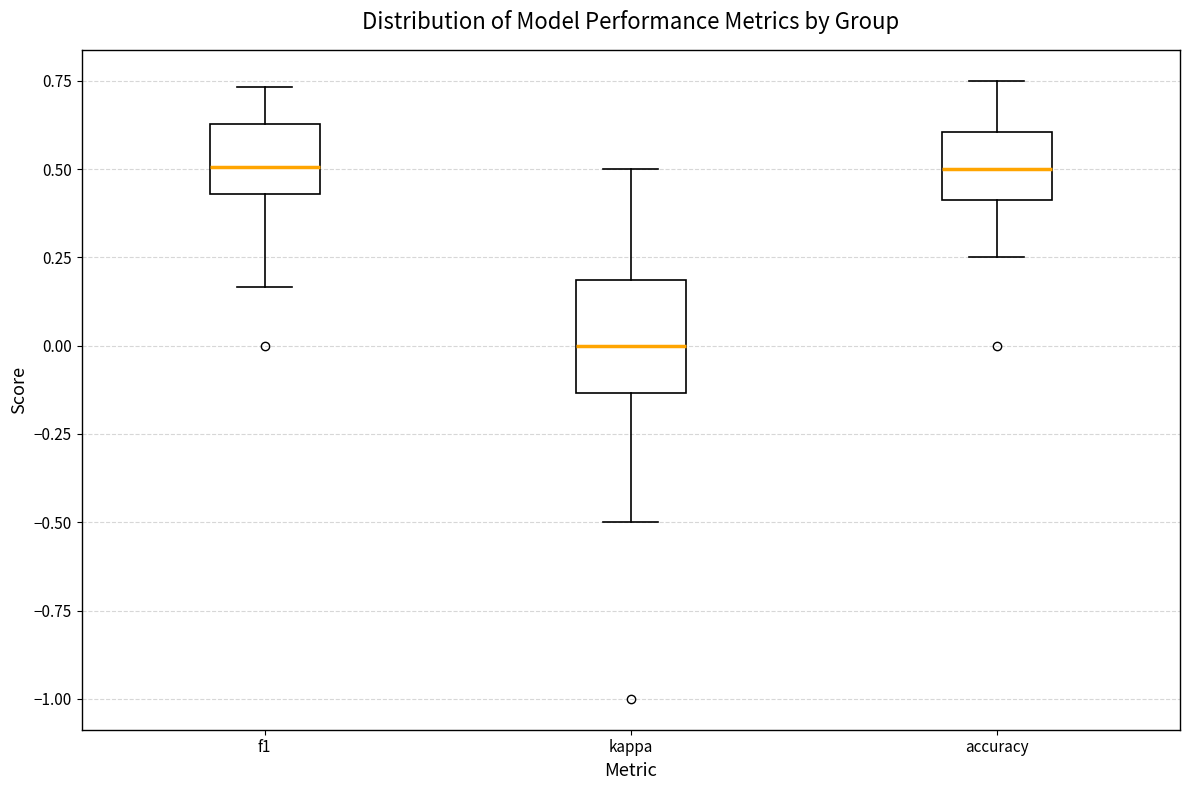

Which box is the tallest, from its lower edge to its upper edge?

kappa